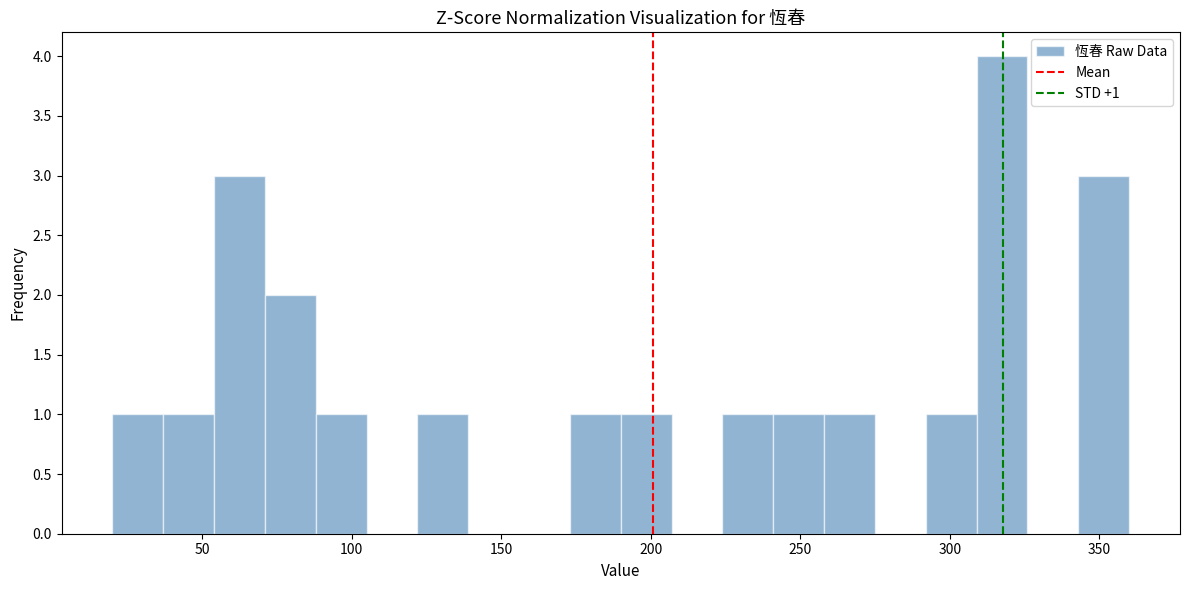

Around what value on the x-axis is the tallest bar? Give the approximate position of its centre, as read against the axis.

320